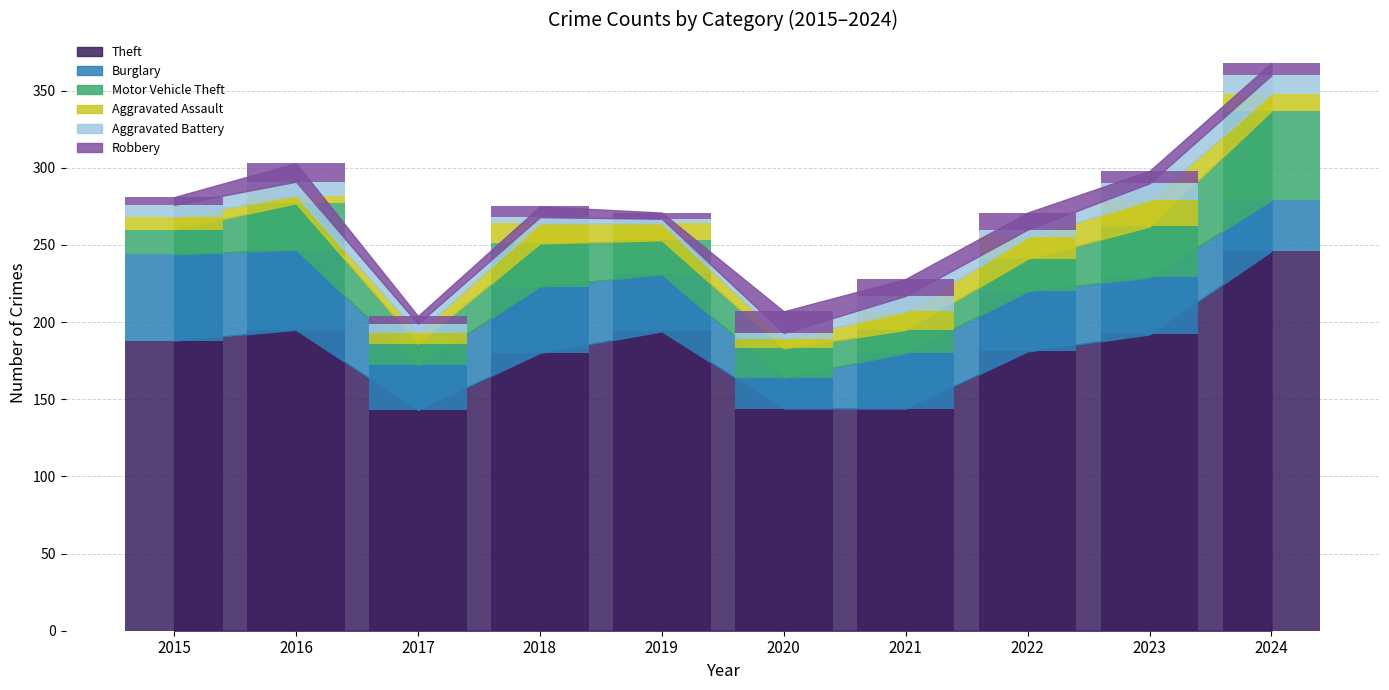

Count the number of categories in the chart.

10